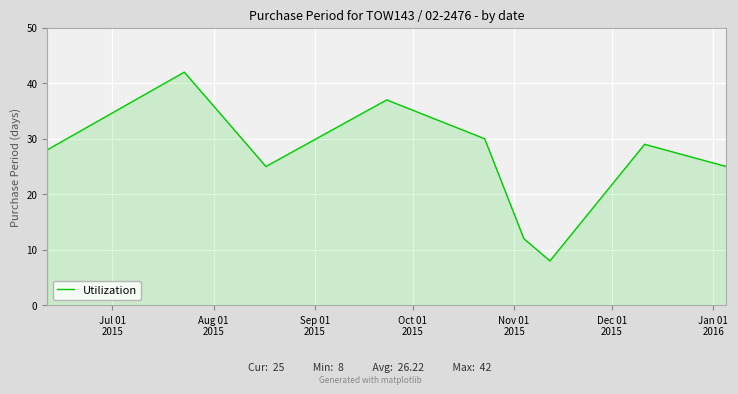

What is the difference between the maximum and minimum values?

34